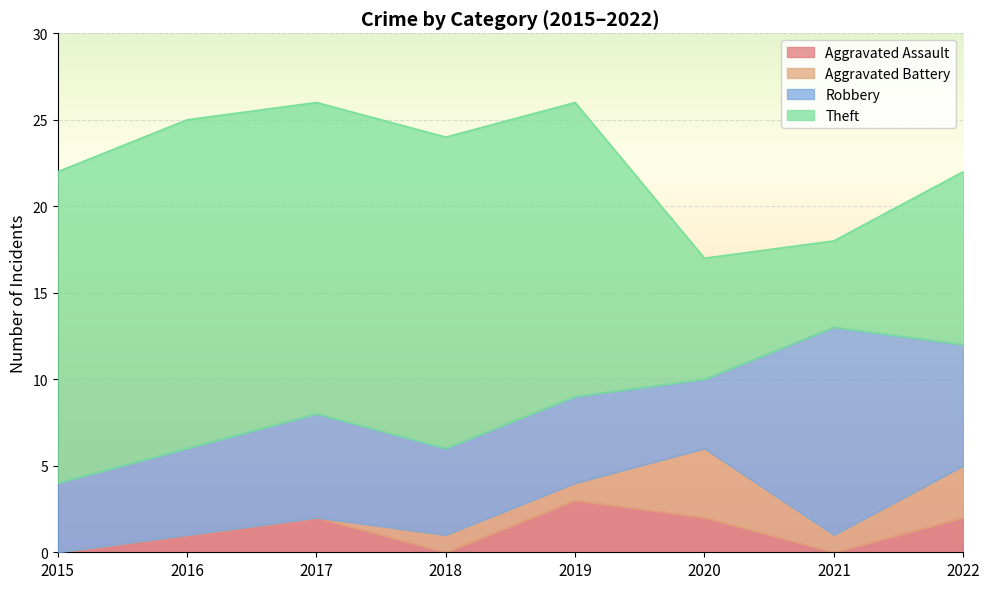

How many values in the Robbery series exceed 5?

3